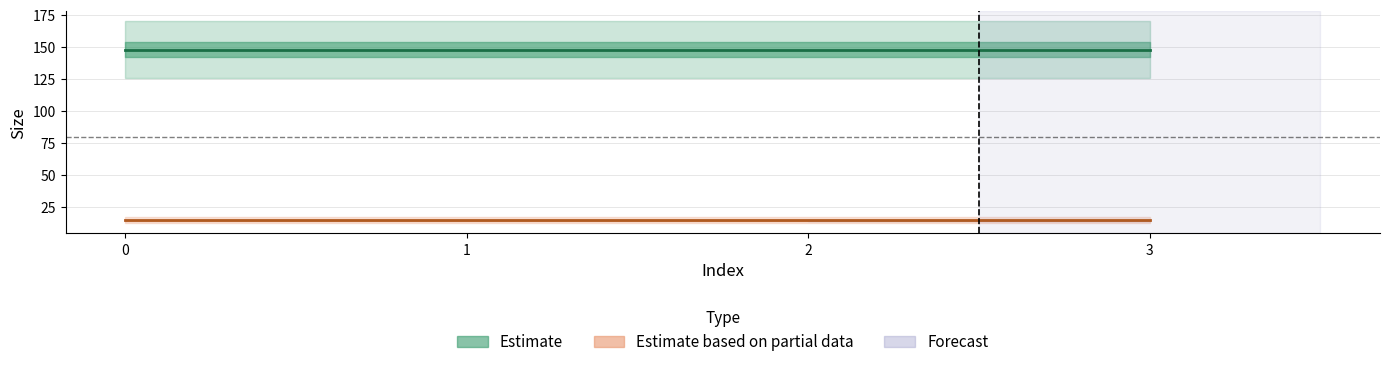

True or false: output_size and input_size cross at least once.

False